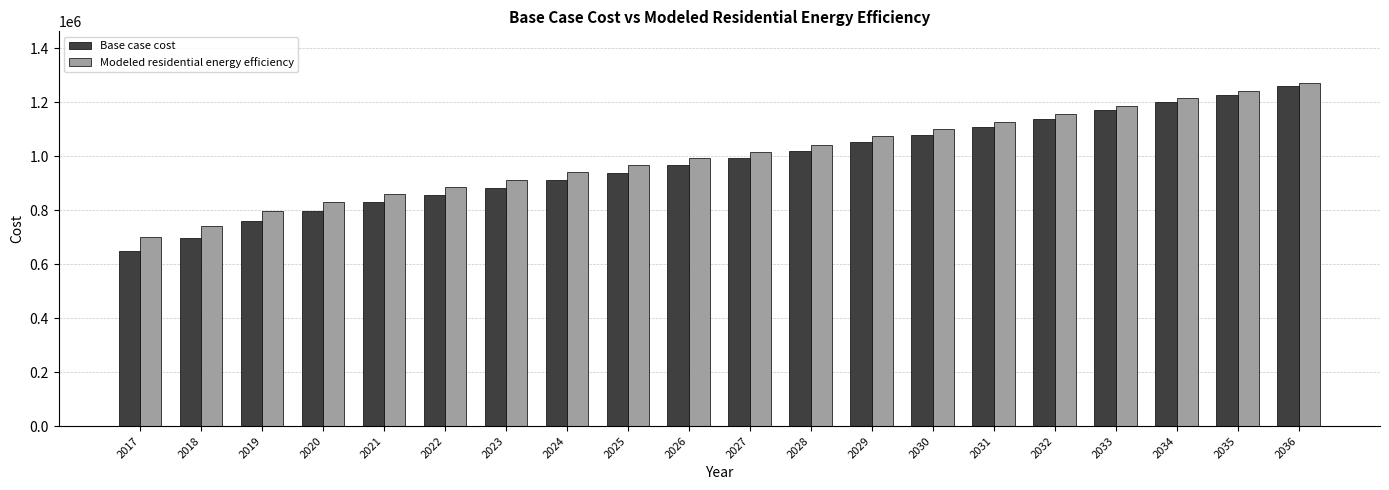

What is the average value of the Base case cost series?

976844.1